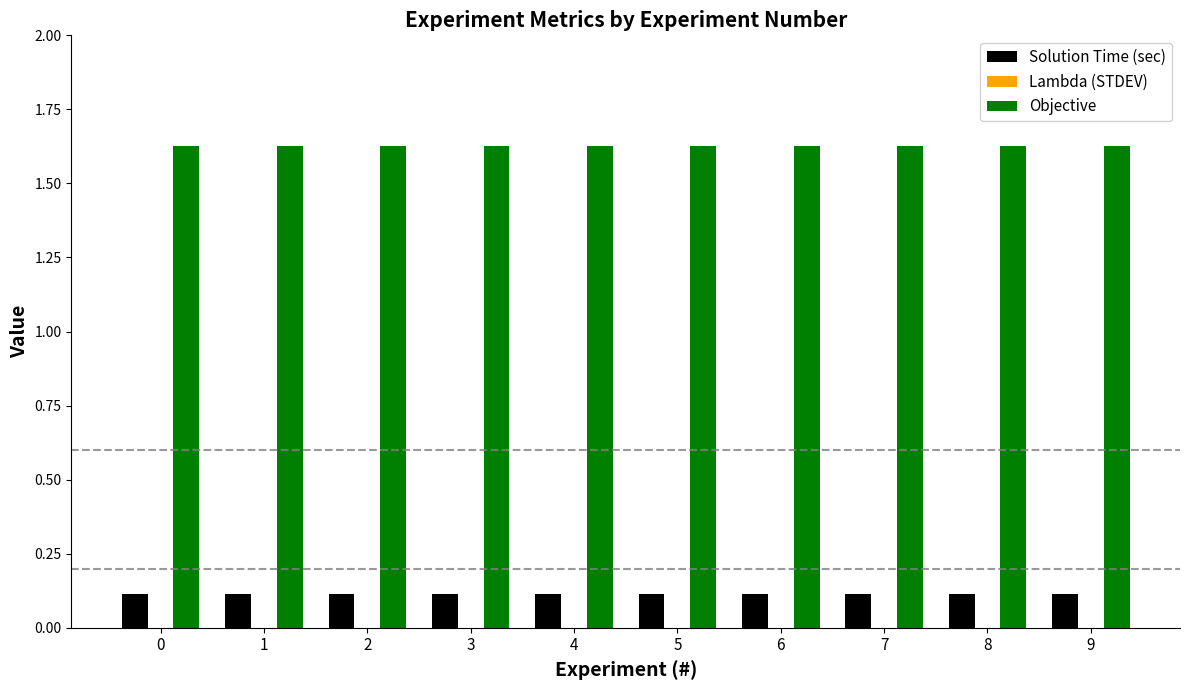

Does the chart contain stacked bars?

No